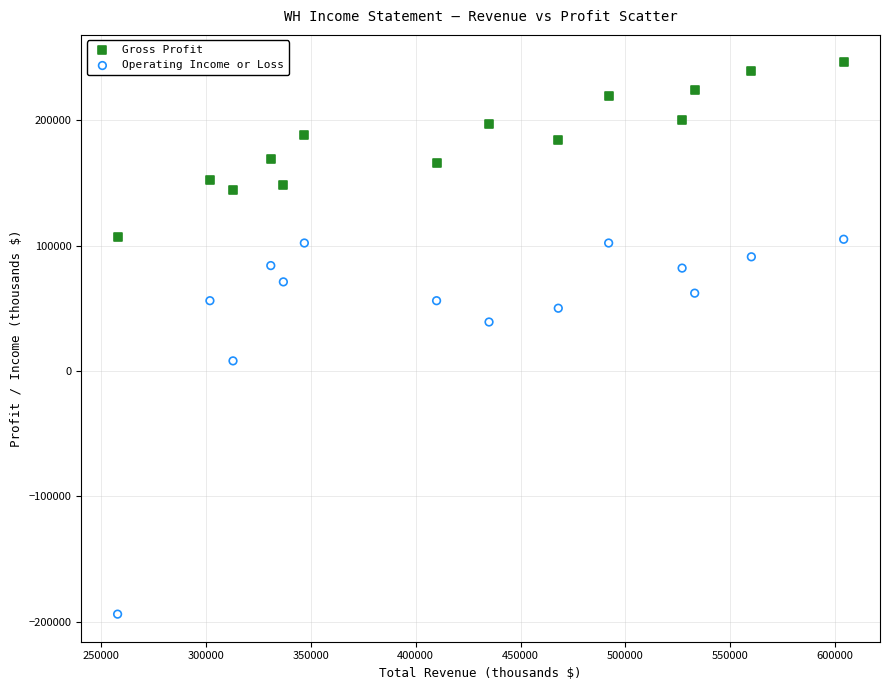

Which series reaches the maximum Y coordinate?

Gross Profit